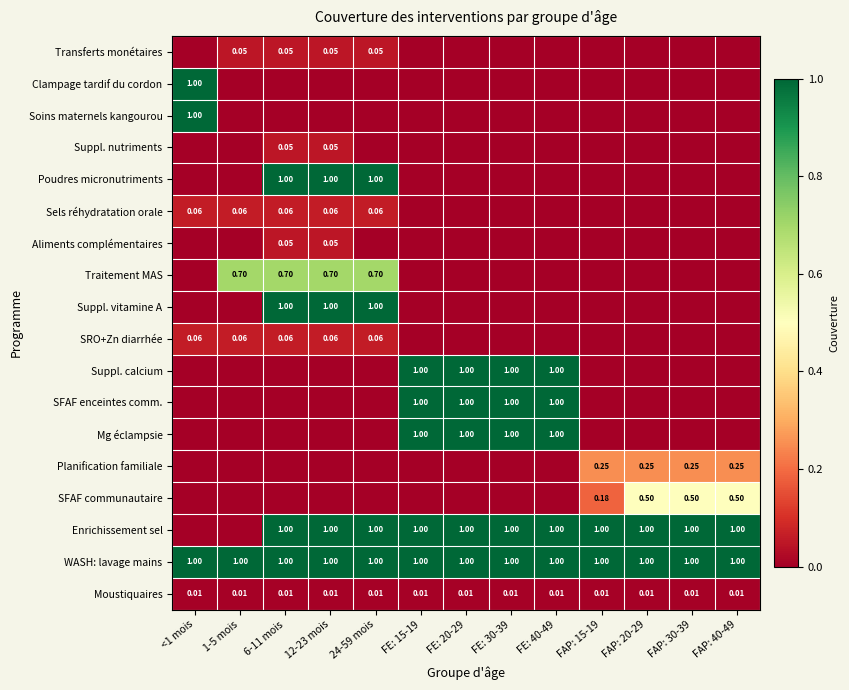

What is the maximum value for SFAF communautaire?

0.5